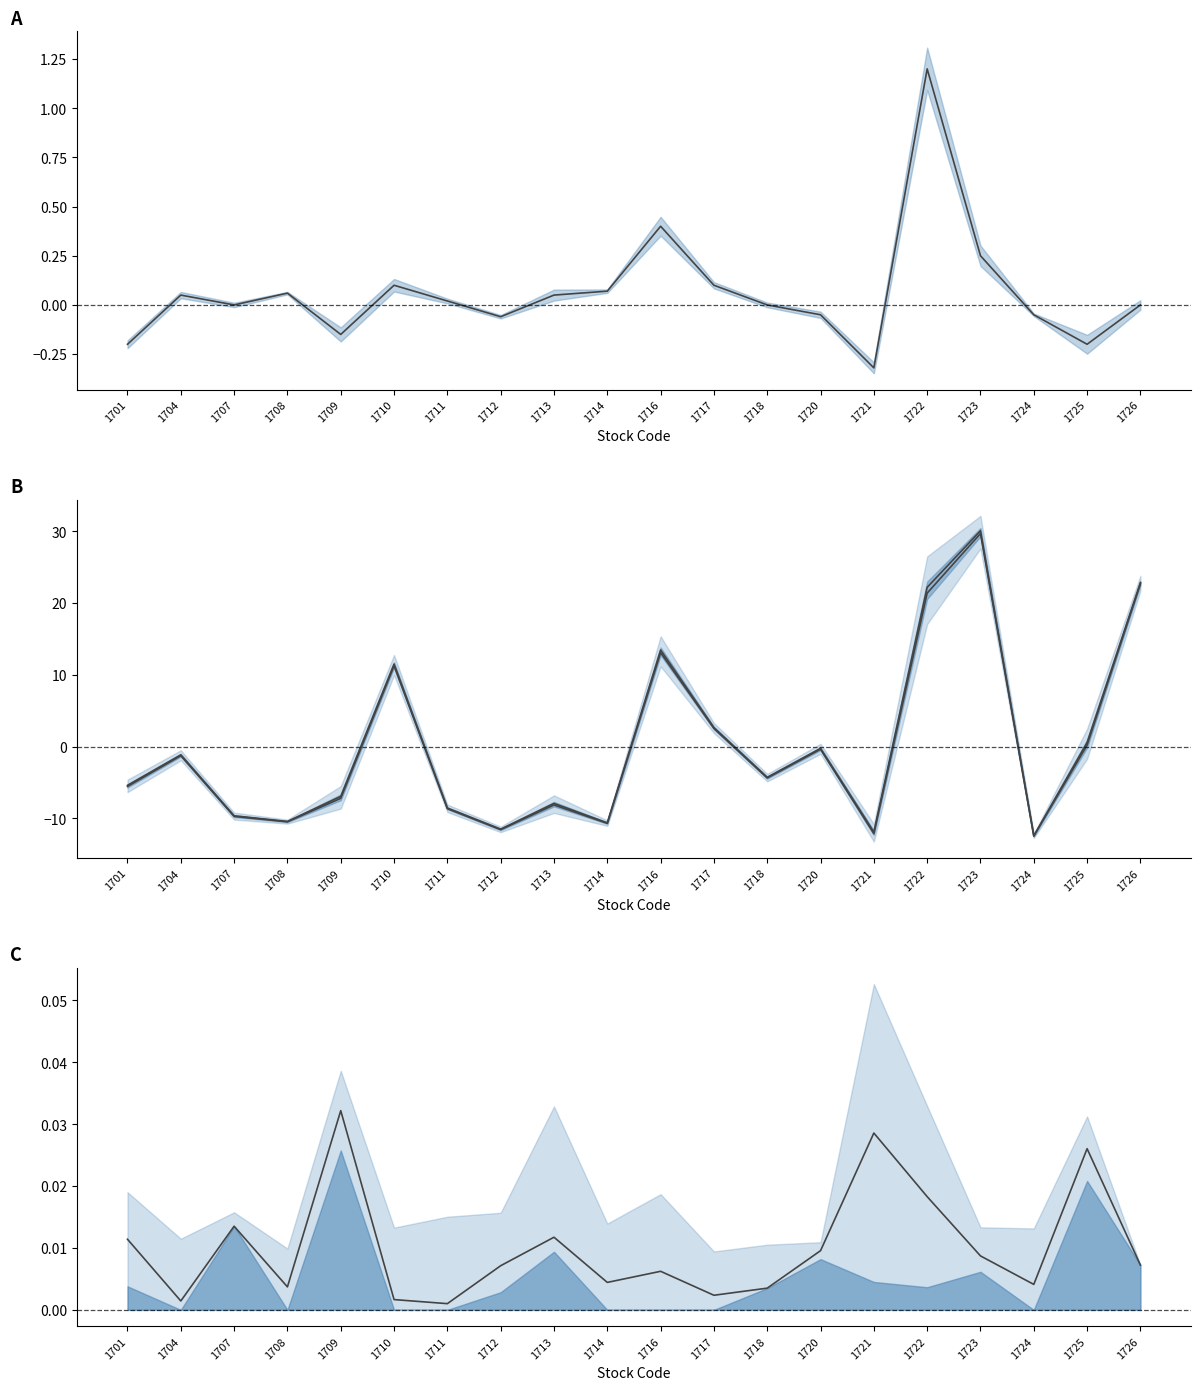

Where is Mid ratio nearest to the value 0?

1711